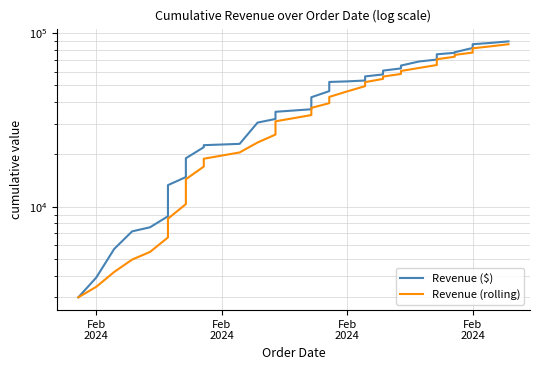

Which series has the widest spread of values?

Revenue ($)